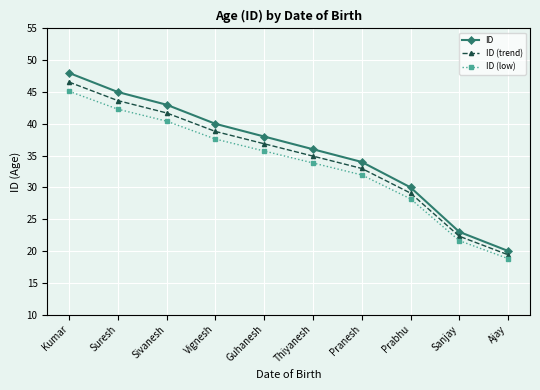

What is the total value across all series at Sanjay?

66.9